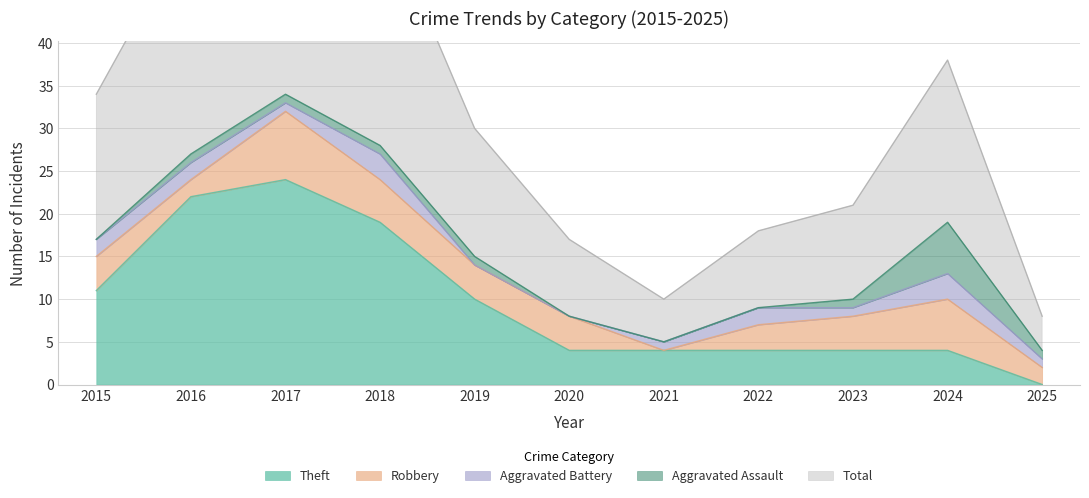

What is the average value of the Total series?

16